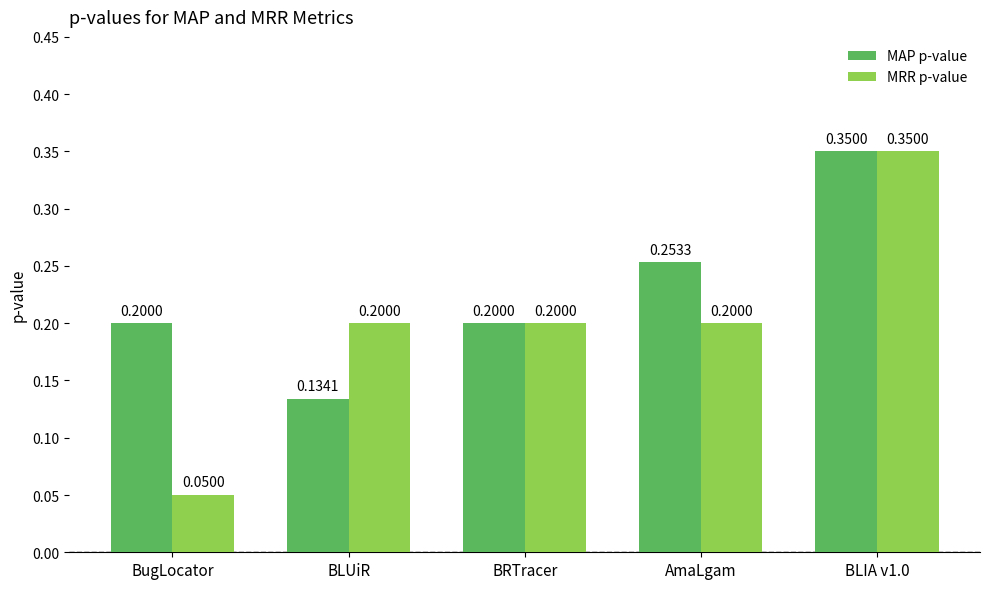

What is the value of the MRR p-value bar at the 2nd from the left?

0.2